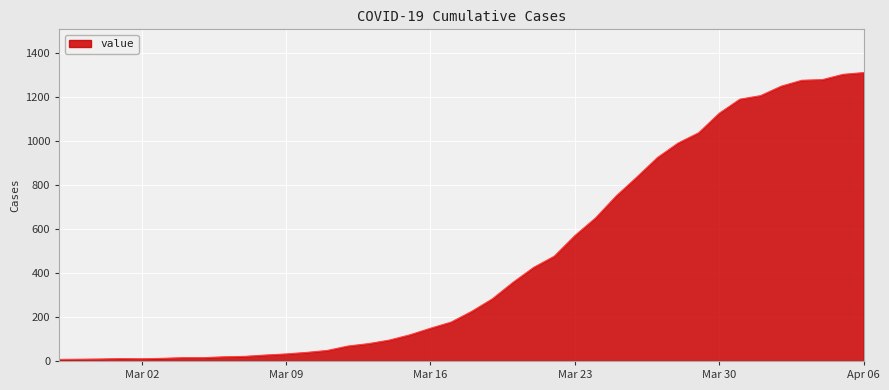

What is the difference between the maximum and minimum values?

1306